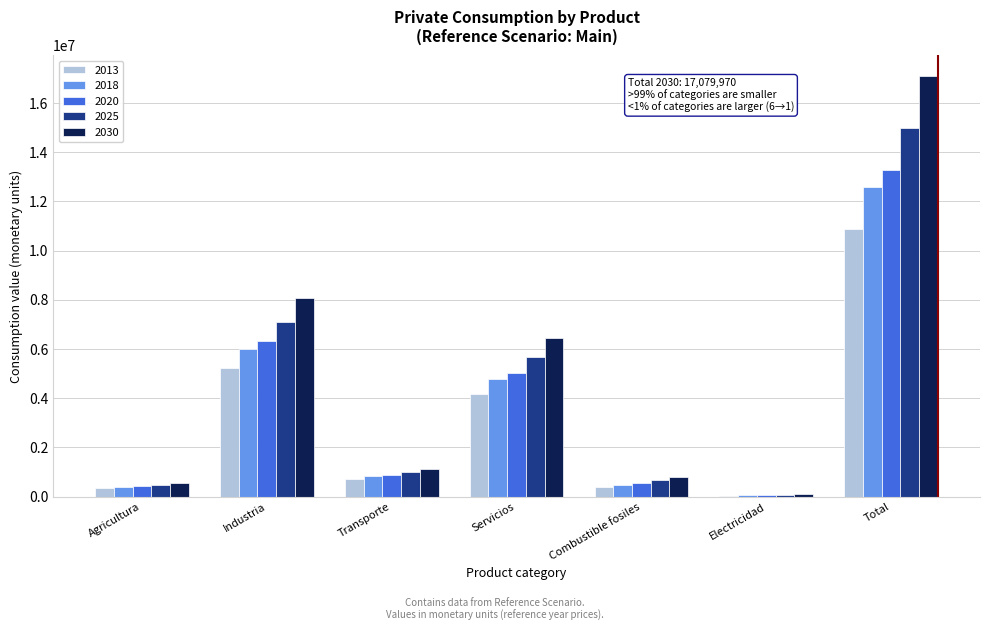

What is the sum of all 2013 values?

21761339.6